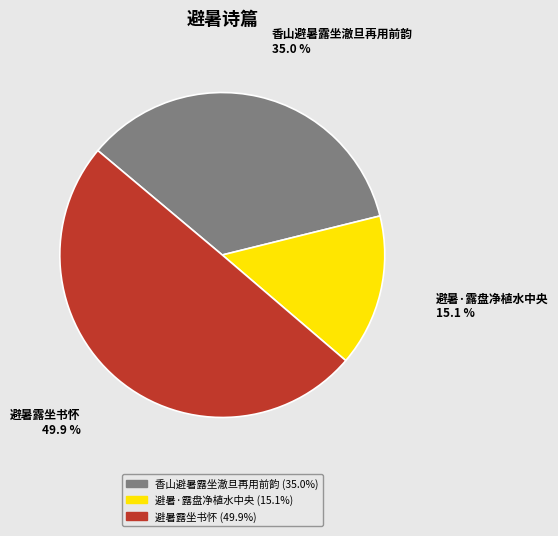

To the nearest percent, what portion does 避暑·露盘净植水中央 represent?

15%